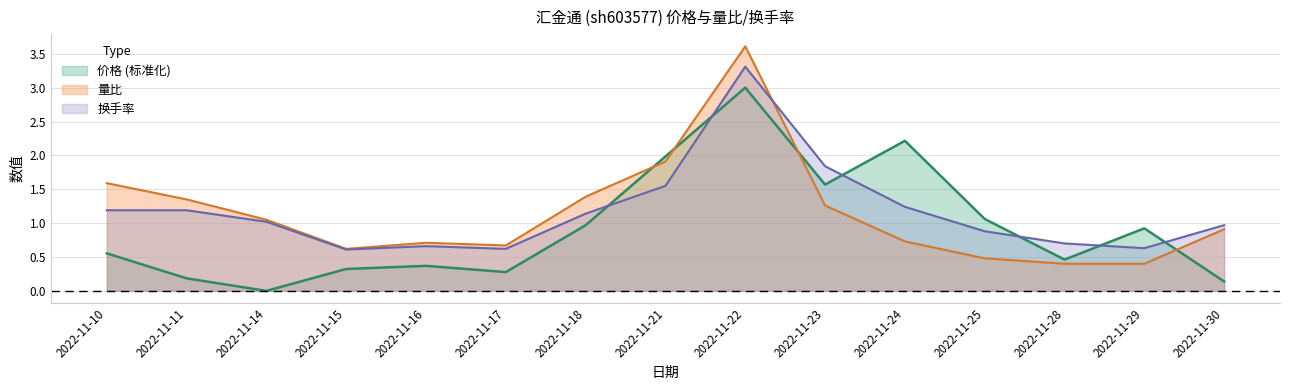

Which series ends up on top after the final intersection of 换手率 and 量比?

换手率